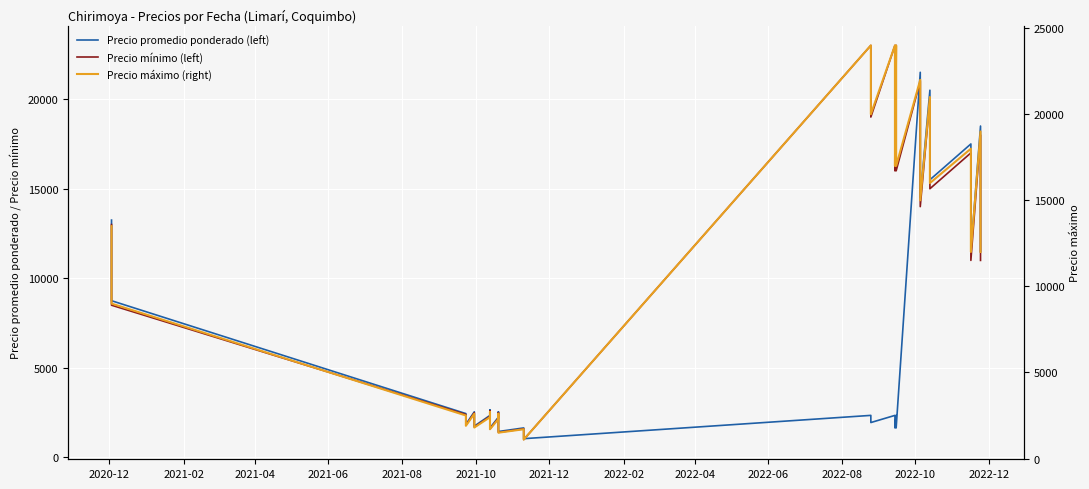

Which series has the largest total across all categories?

Precio máximo (right)